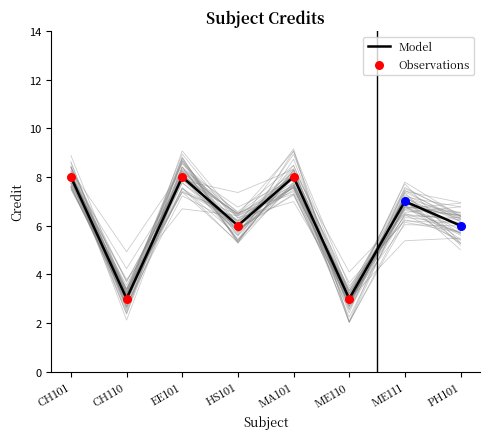

Approximately how many times larger is the value at CH110 compared to CH101?

0.4